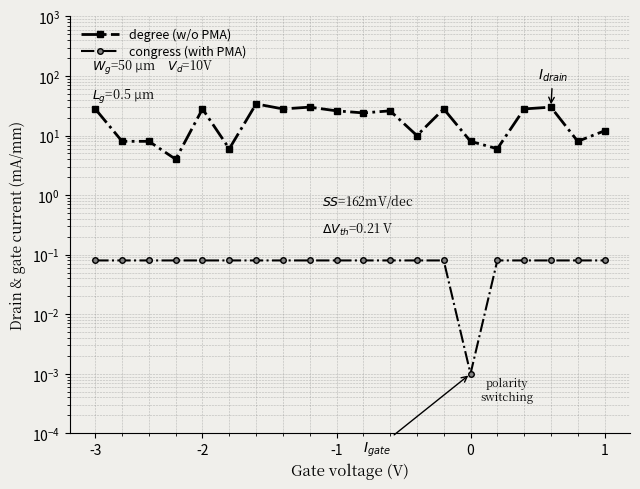

List the series in order of their peak value, lowest first.

congress (with PMA), degree (w/o PMA)